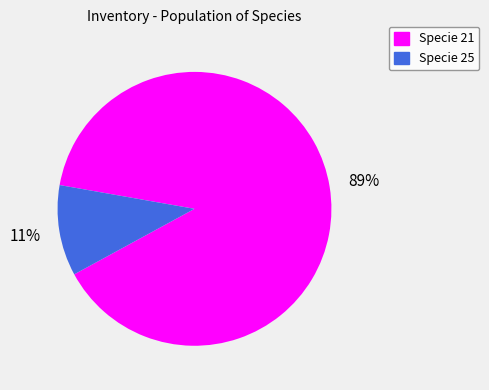

Between Specie 21 and Specie 25, which is larger?

Specie 21